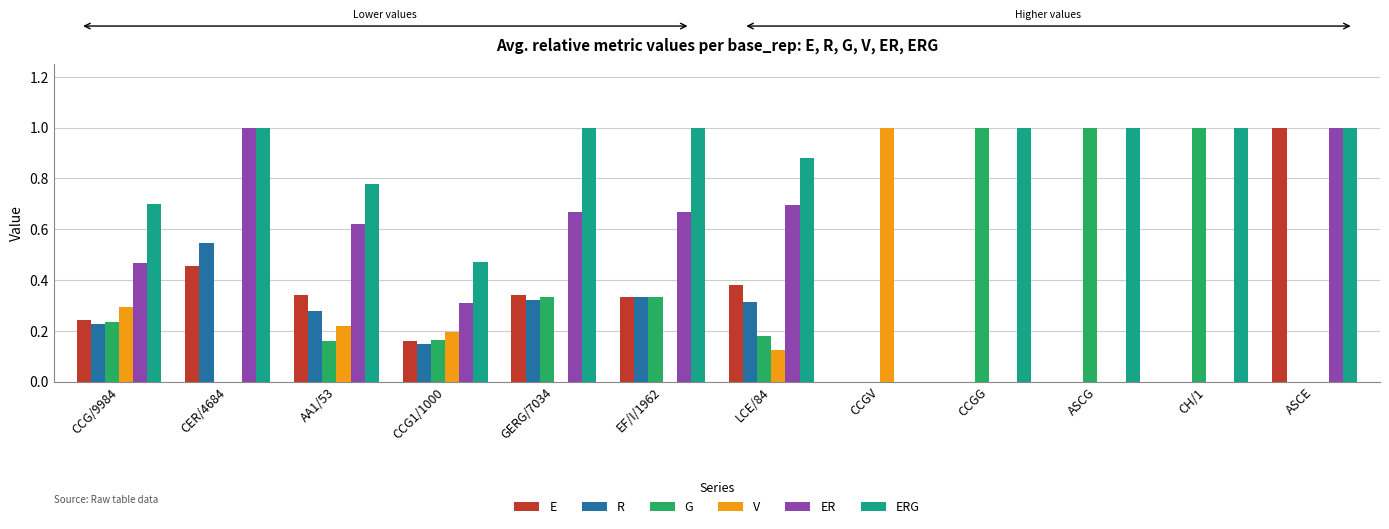

Which series changed the most between CER/4684 and CCG1/1000?

ER